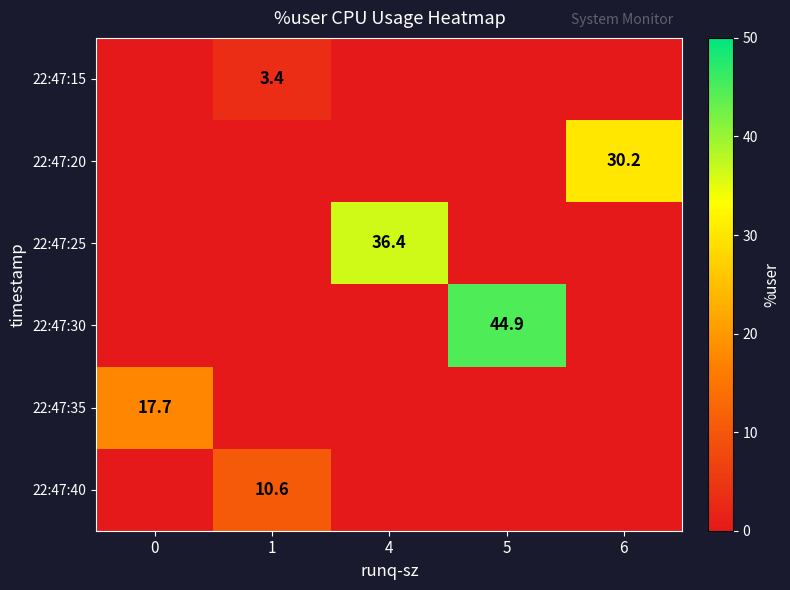

Which series changed the most between 1 and 6?

row_1